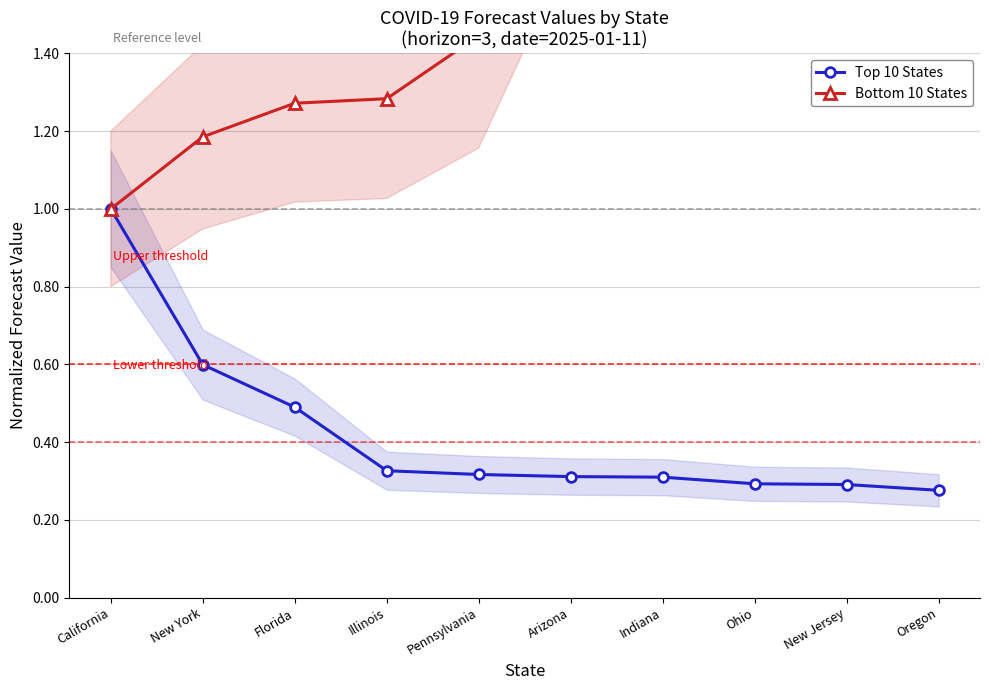

What is the total value across all series at Arizona?

2.4